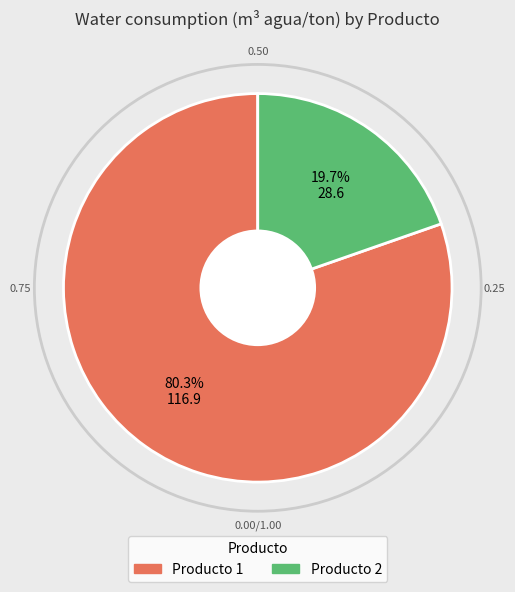

Is there any slice that represents more than half of the pie?

Yes